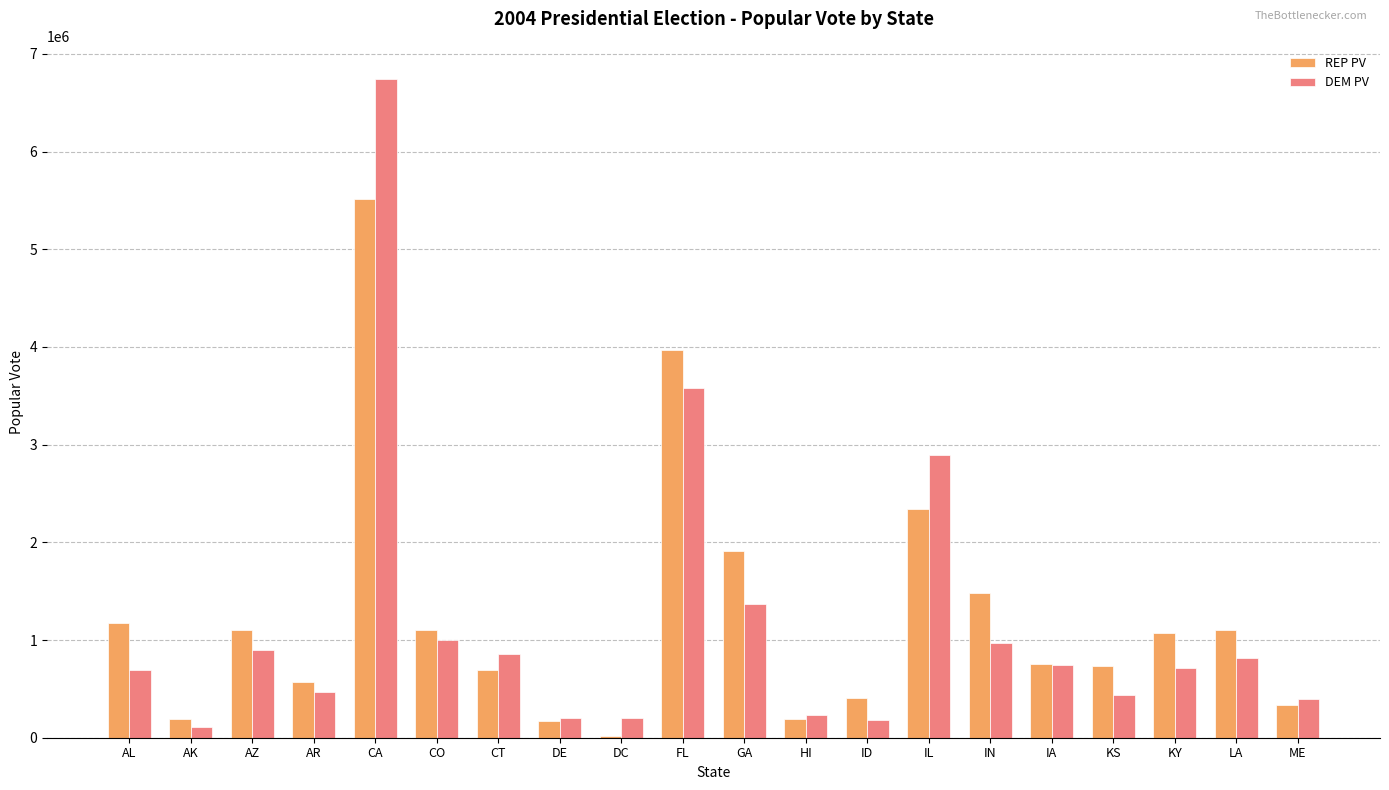

What is the value of the DEM PV bar at the 4th from the left?

469953